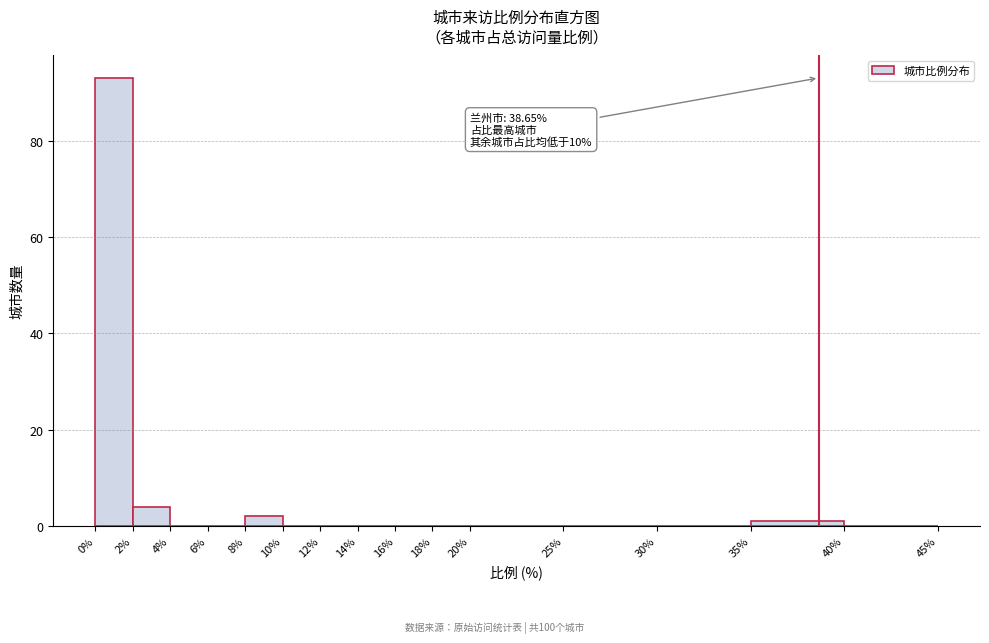

Which range on the x-axis has the tallest bar?

0% to 2%